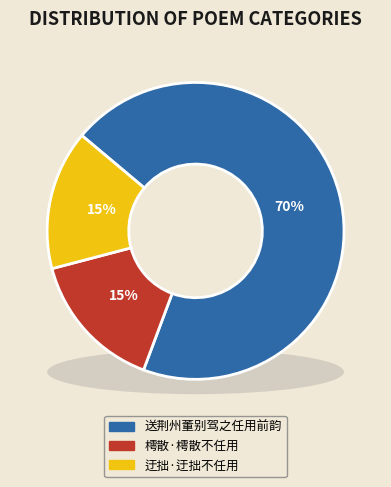

Count the number of slices in the pie.

3